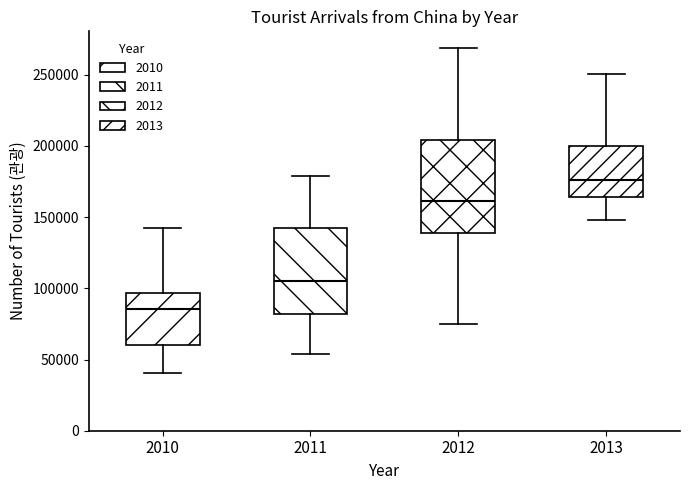

Reading left to right, read every box against the y-axis: the position of its median line, the range the box covers, and the ends of its whiskers. The values are not printed on the chart, so give them approximately, as read against the axis.

2010: median 85000, box 60000 to 95000, whiskers 40000 to 140000
2011: median 105000, box 80000 to 145000, whiskers 55000 to 180000
2012: median 160000, box 140000 to 205000, whiskers 75000 to 270000
2013: median 175000, box 165000 to 200000, whiskers 150000 to 250000